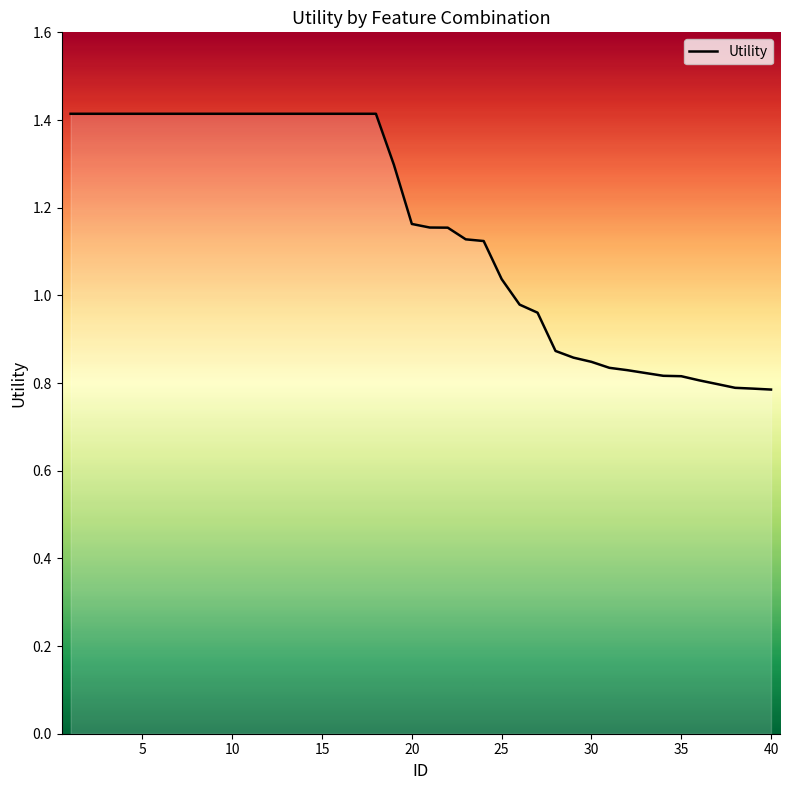

What is the difference between the maximum and minimum values?

0.6